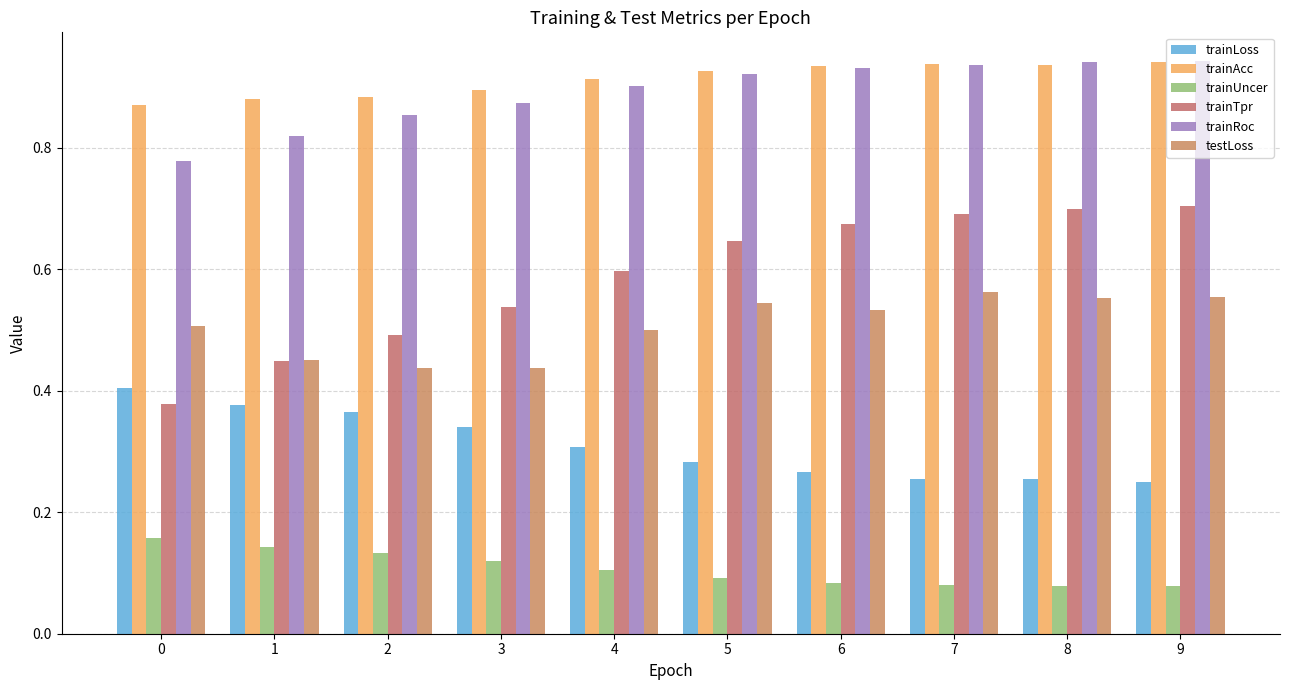

Is the value of testLoss at 5 greater than the value of trainTpr at 2?

Yes